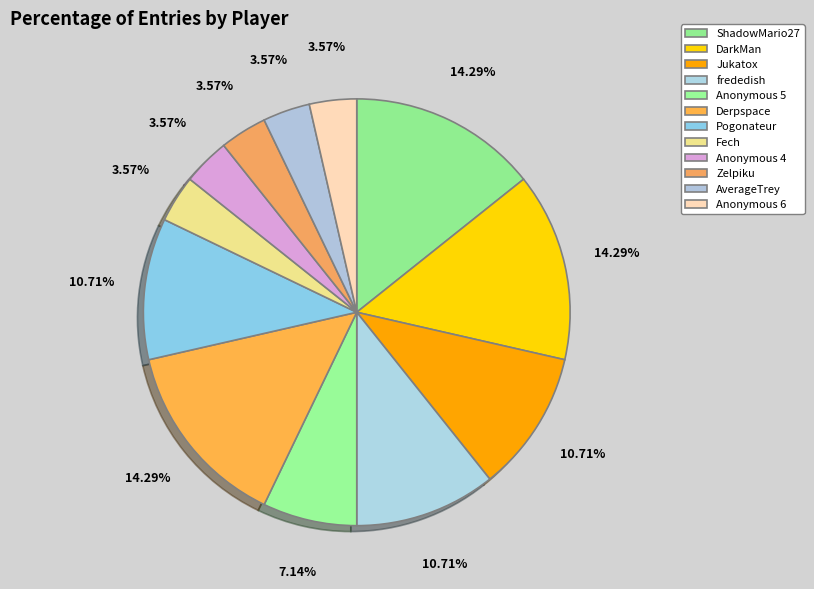

Rank the categories by value from lowest to highest.

Fech, Anonymous 4, Zelpiku, AverageTrey, Anonymous 6, Anonymous 5, Jukatox, frededish, Pogonateur, ShadowMario27, DarkMan, Derpspace